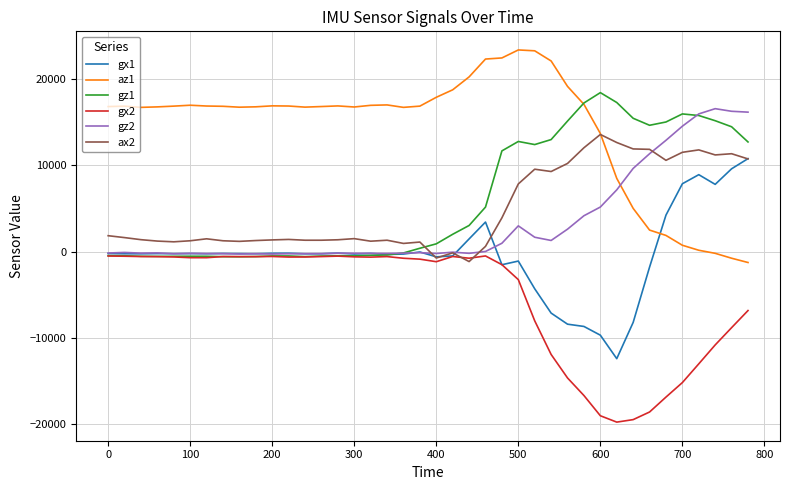

What is the minimum value for ax2?

-1144